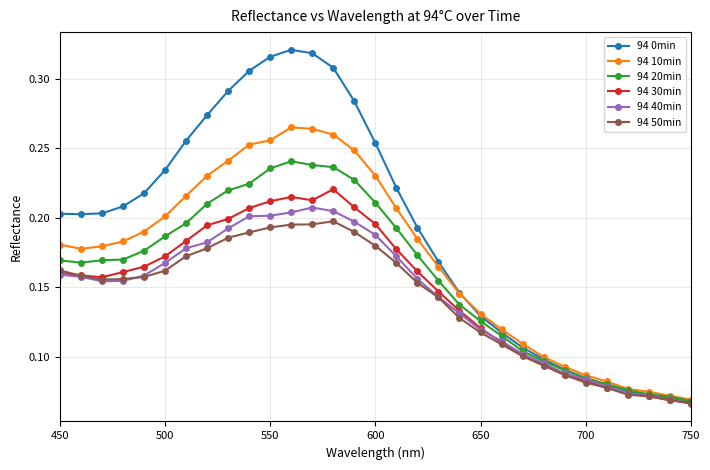

Count the 94 10min values in the range 0 to 1.

31